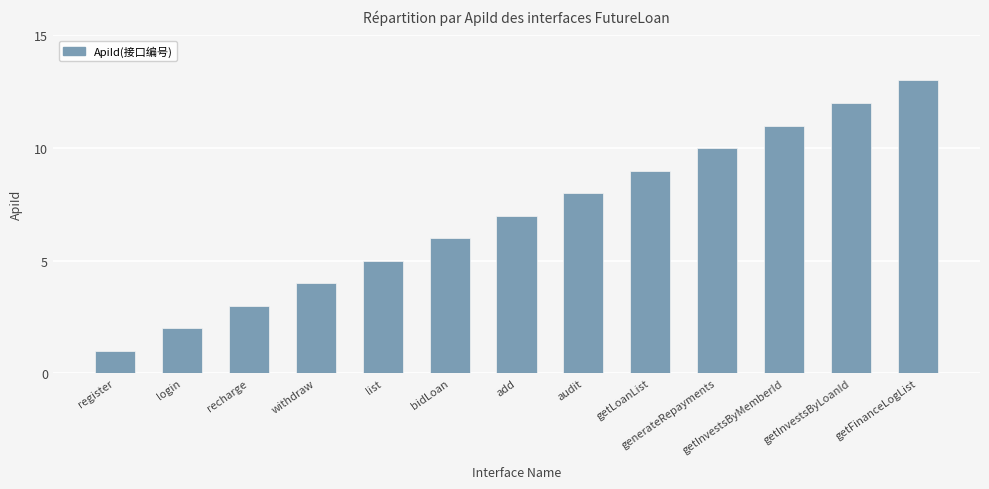

Which has a higher value, generateRepayments or add?

generateRepayments